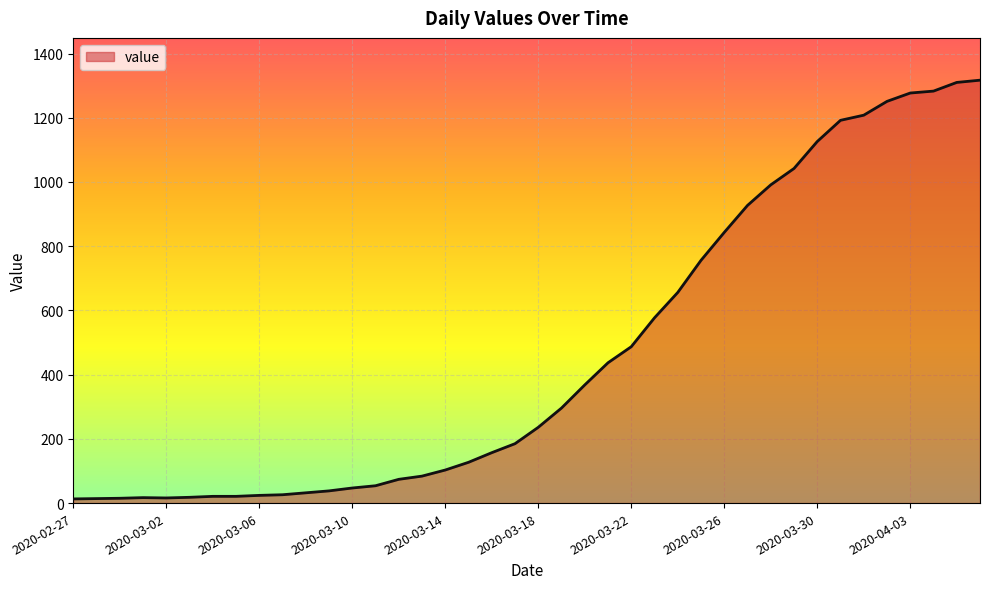

What is the maximum value shown in the chart?

1317